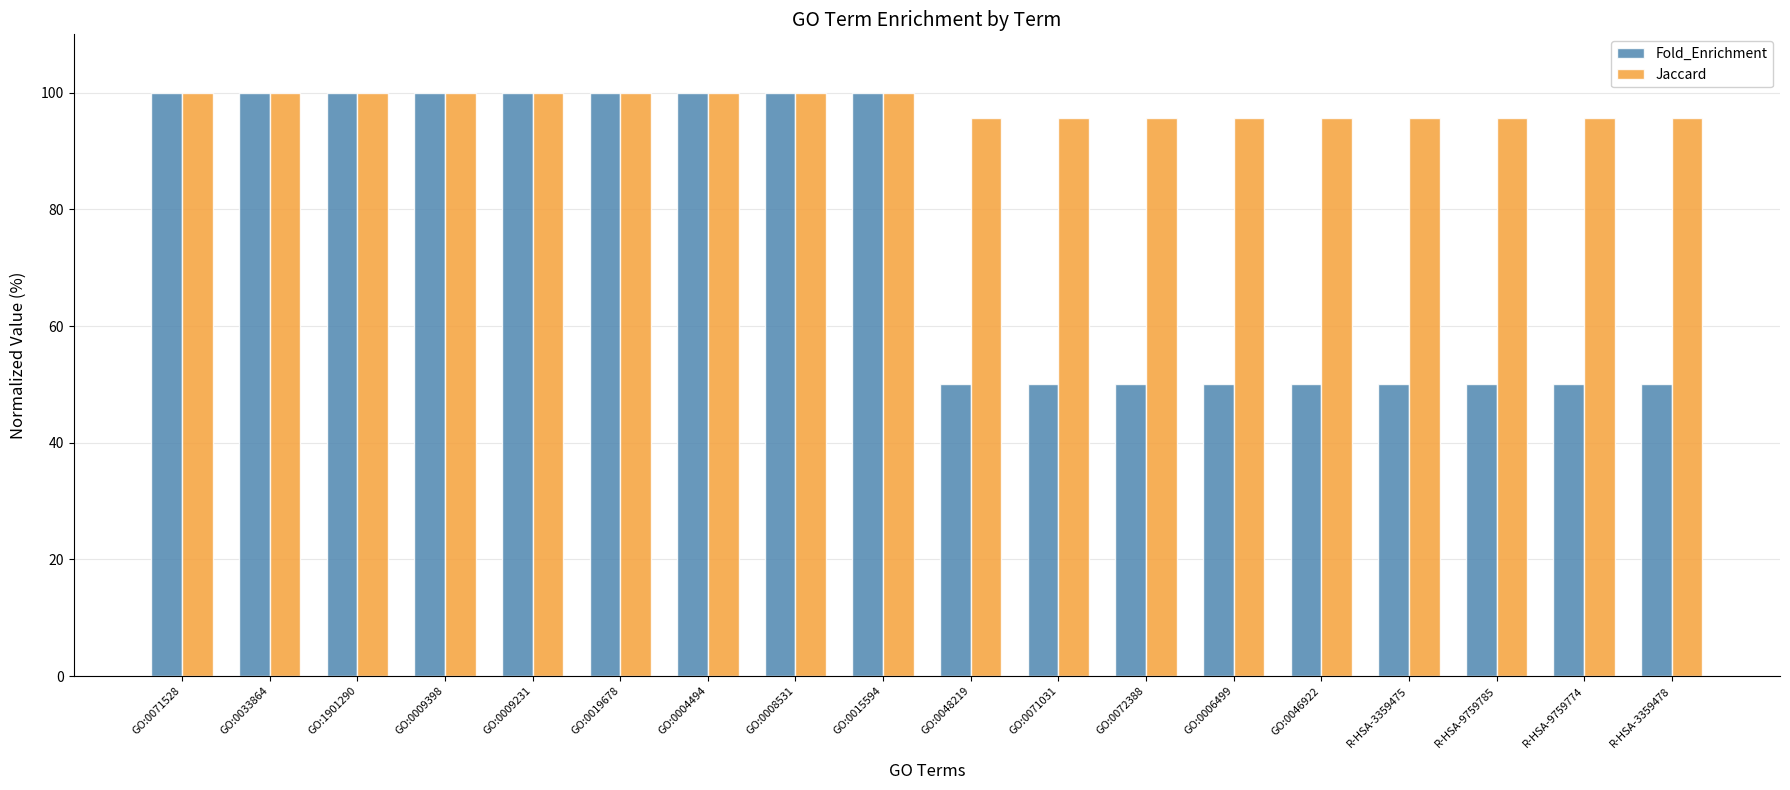

Reading right to left, extract all data points from this chart.

Fold_Enrichment: 50.0	50.0	50.0	50.0	50.0	50.0	50.0	50.0	50.0	100.0	100.0	100.0	100.0	100.0	100.0	100.0	100.0	100.0
Jaccard: 95.7	95.7	95.7	95.7	95.7	95.7	95.7	95.7	95.7	100.0	100.0	100.0	100.0	100.0	100.0	100.0	100.0	100.0